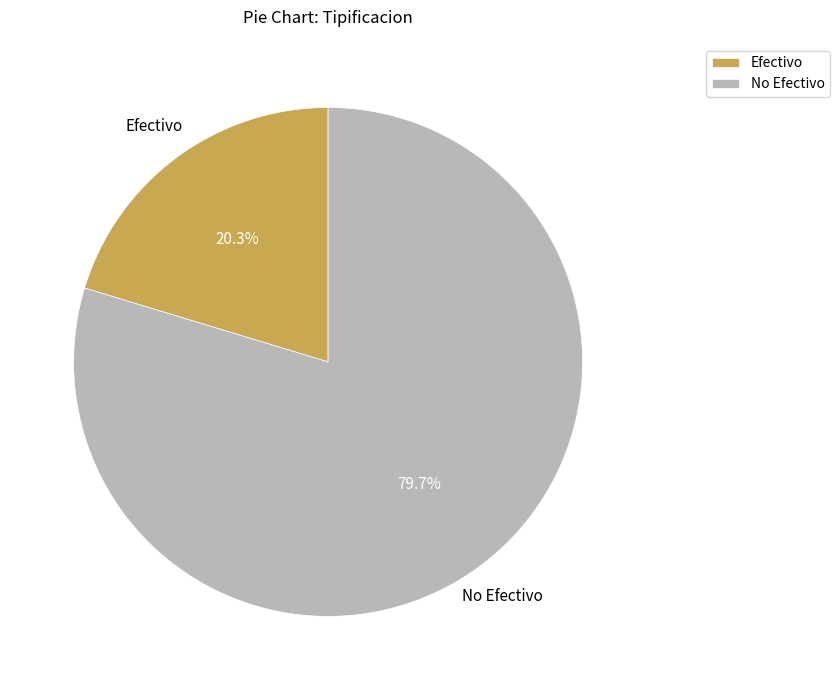

Which category has the biggest portion of the pie?

No Efectivo